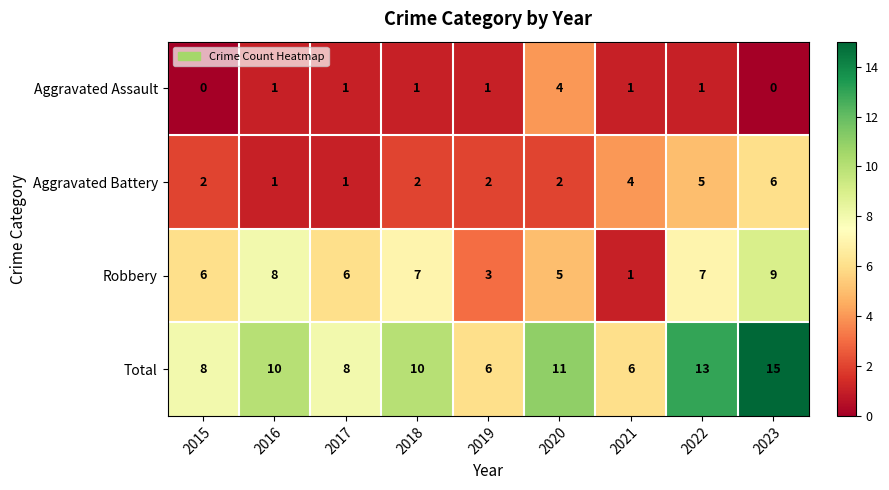

Rank the series by their maximum value, from highest to lowest.

Total, Robbery, Aggravated Battery, Aggravated Assault